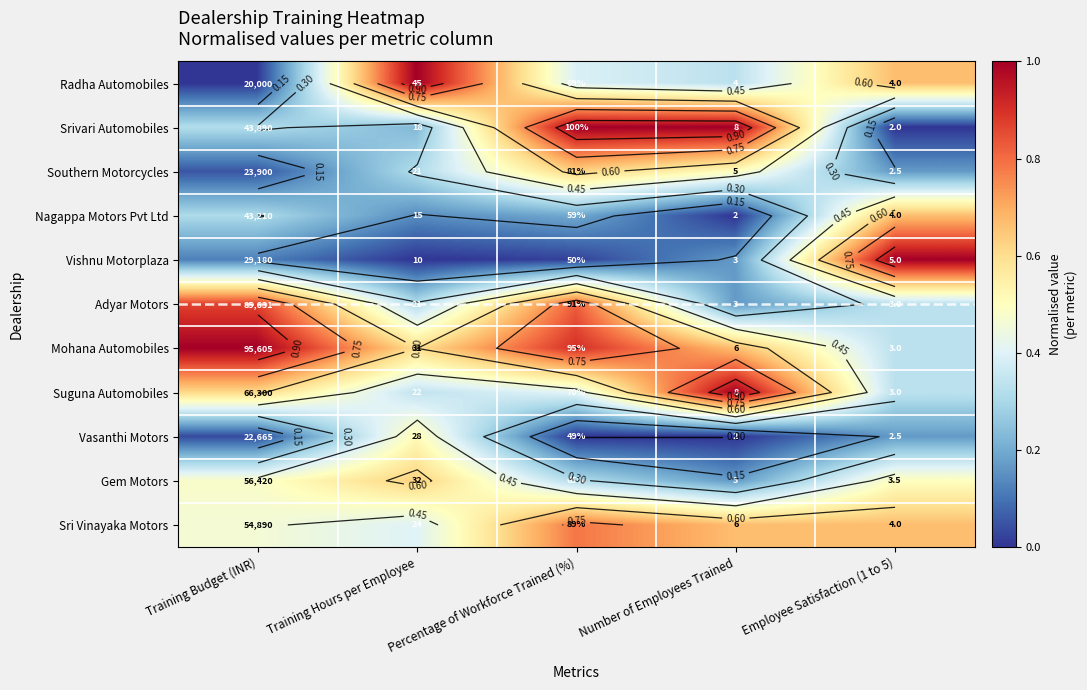

Which category has the lowest value in the Southern Motorcycles series?

Training Budget (INR)